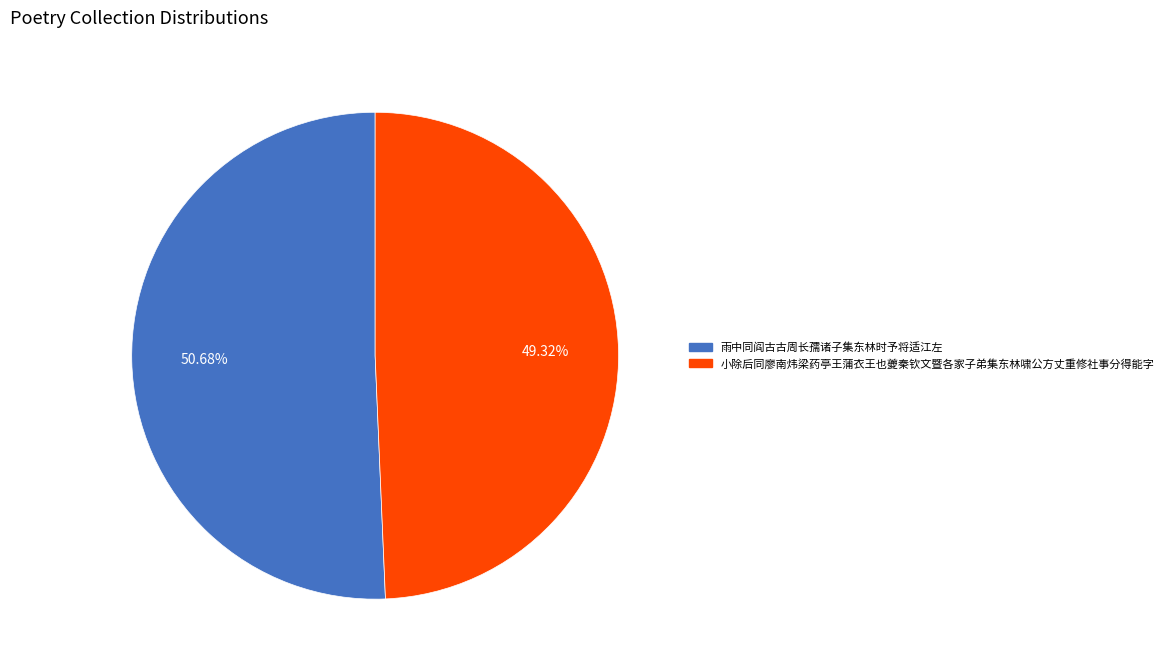

How much of the chart is everything except 雨中同阎古古周长孺诸子集东林时予将适江左?

49.3%